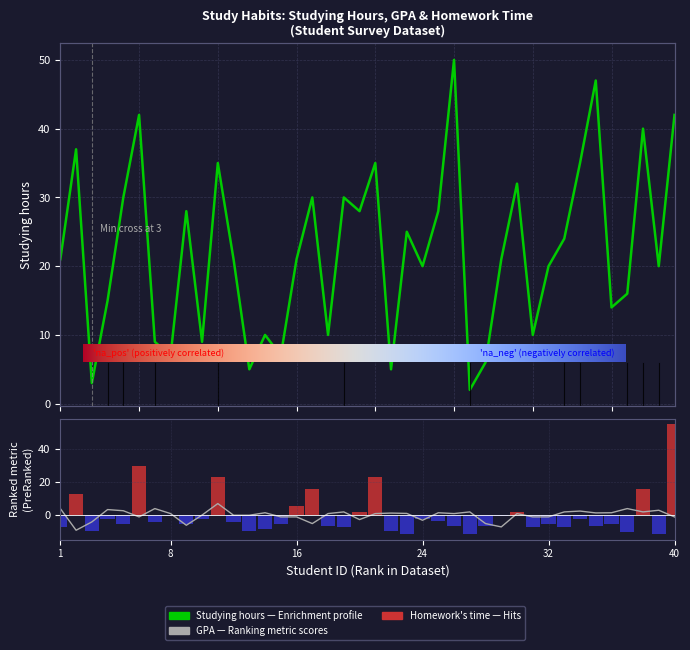

Which series has the largest total across all categories?

Studying hours